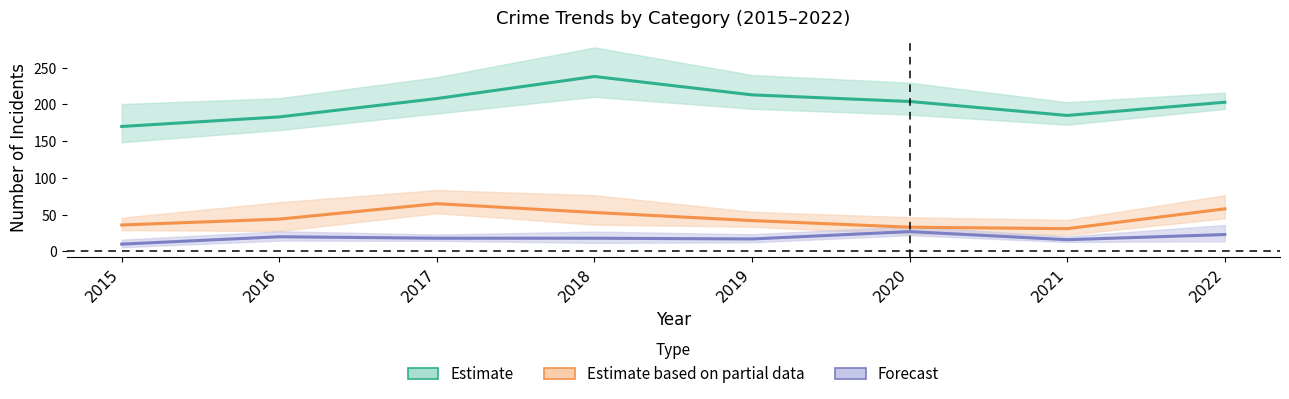

True or false: Aggravated Assault and Motor Vehicle Theft intersect in this chart.

False